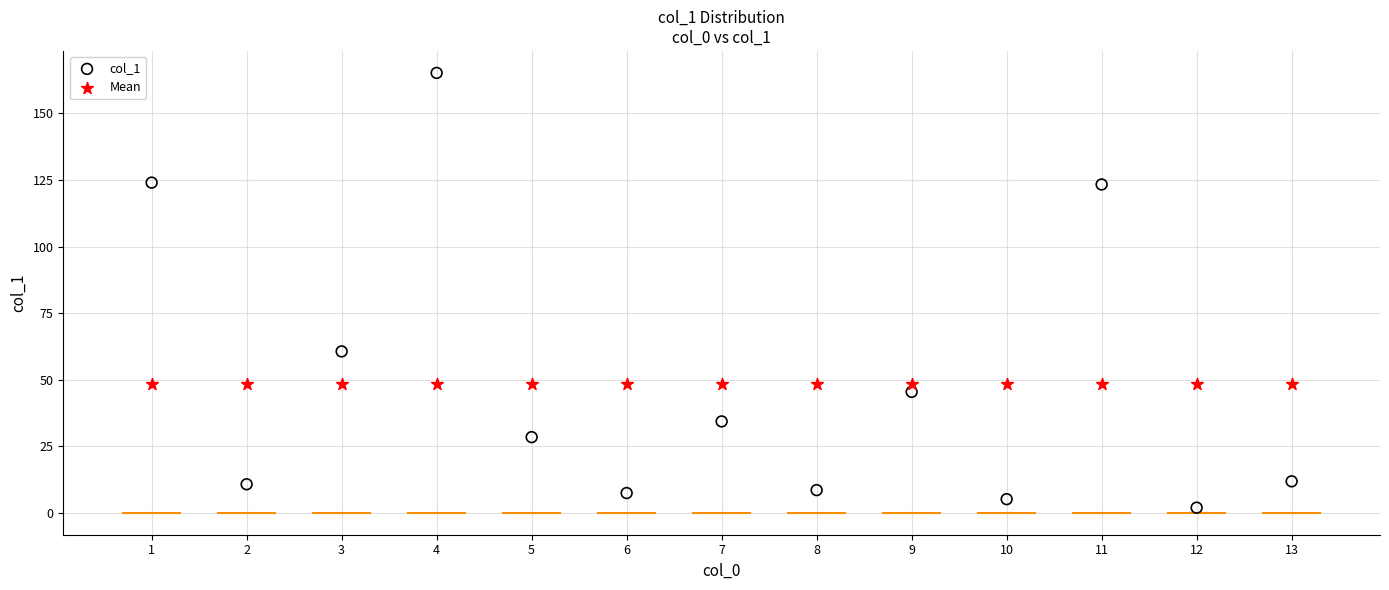

What are all the series names shown in the legend?

col_1, Mean